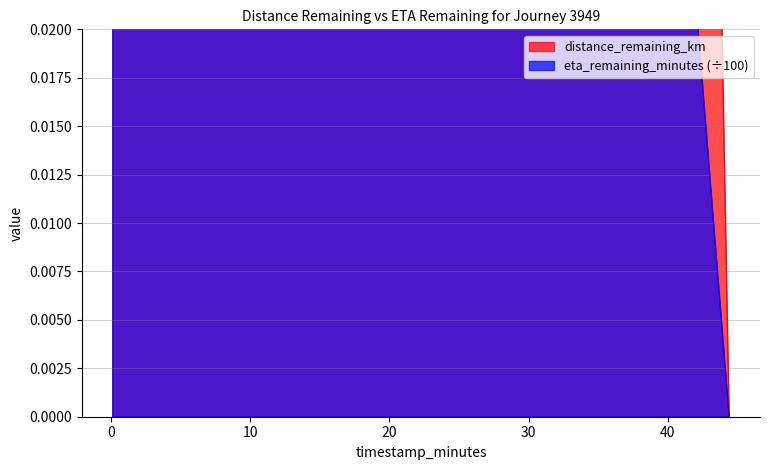

True or false: distance_remaining_km and eta_remaining_minutes cross at least once.

False